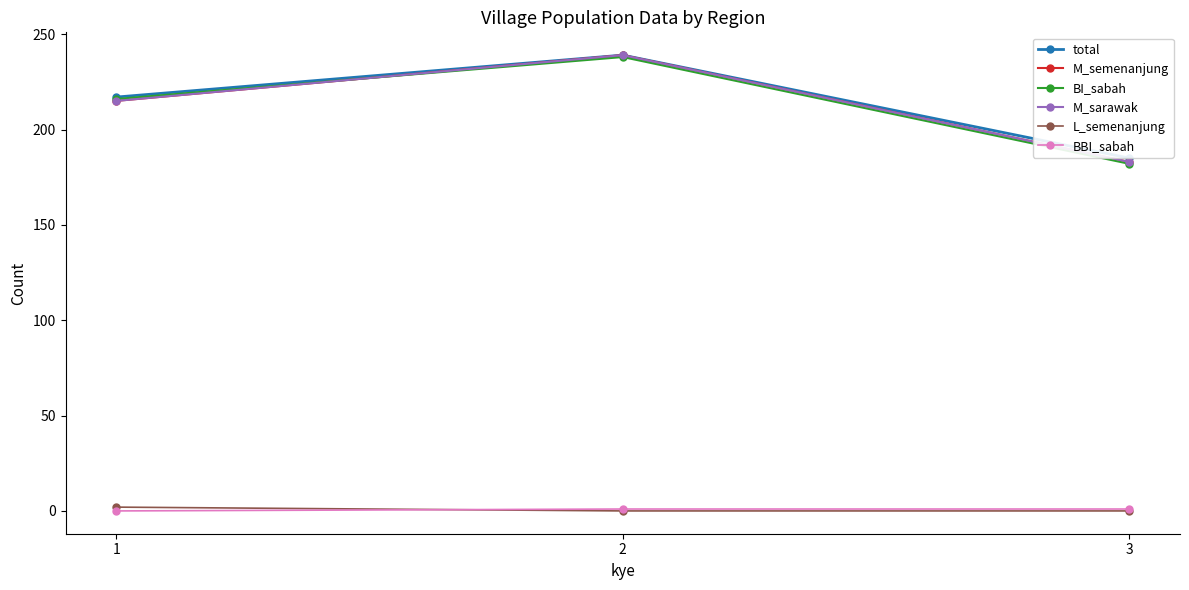

True or false: BBI_sabah has a value of 1 at 3.

True